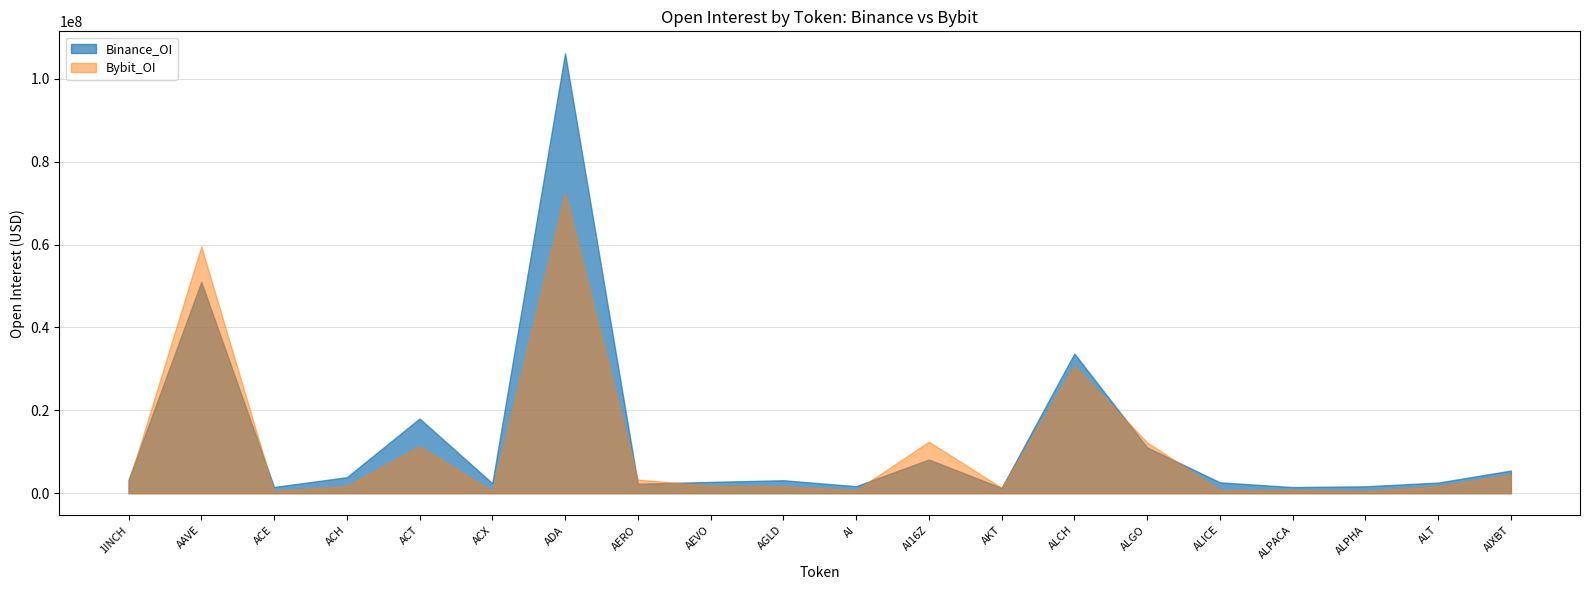

At which category does Binance_OI reach its first local peak?

AAVE